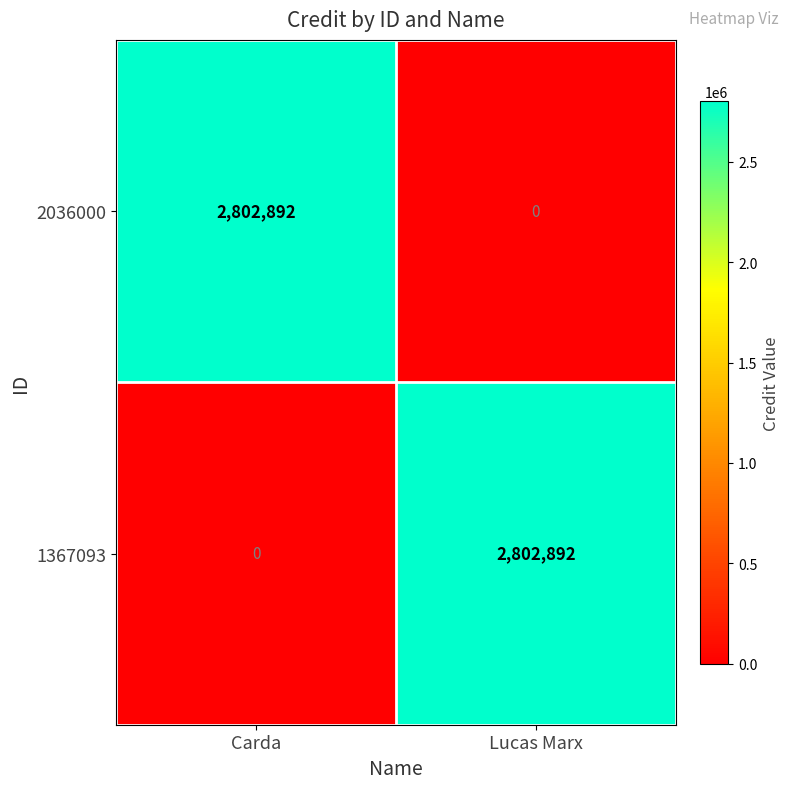

Reading right to left, list all the values displayed in this chart.

2036000: Lucas Marx=0	Carda=2802892
1367093: Lucas Marx=2802892	Carda=0